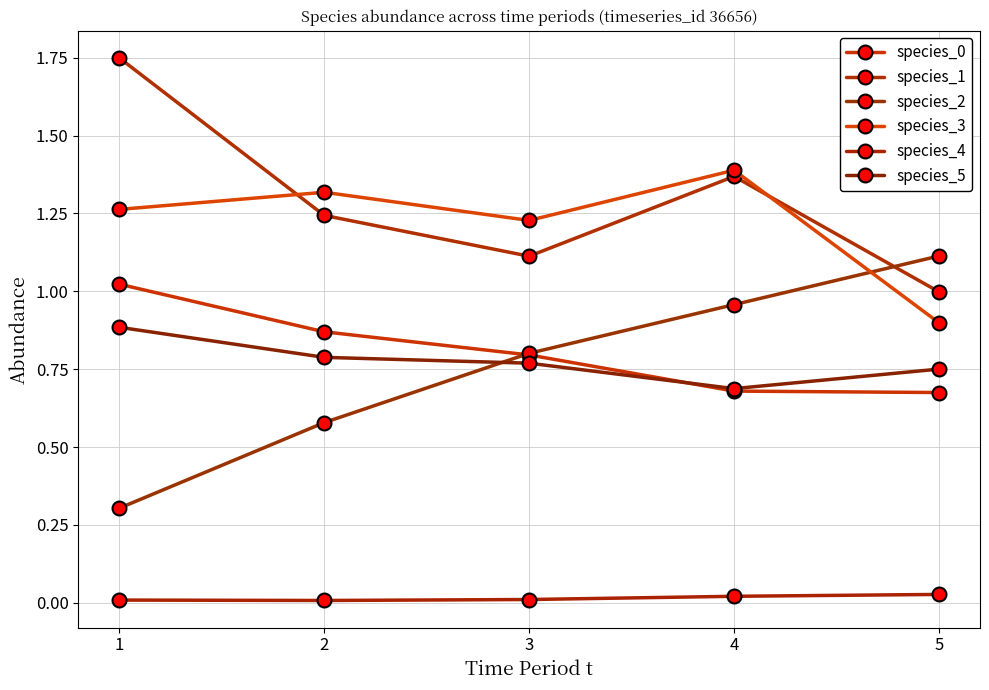

How many times do species_2 and species_0 cross each other?

1